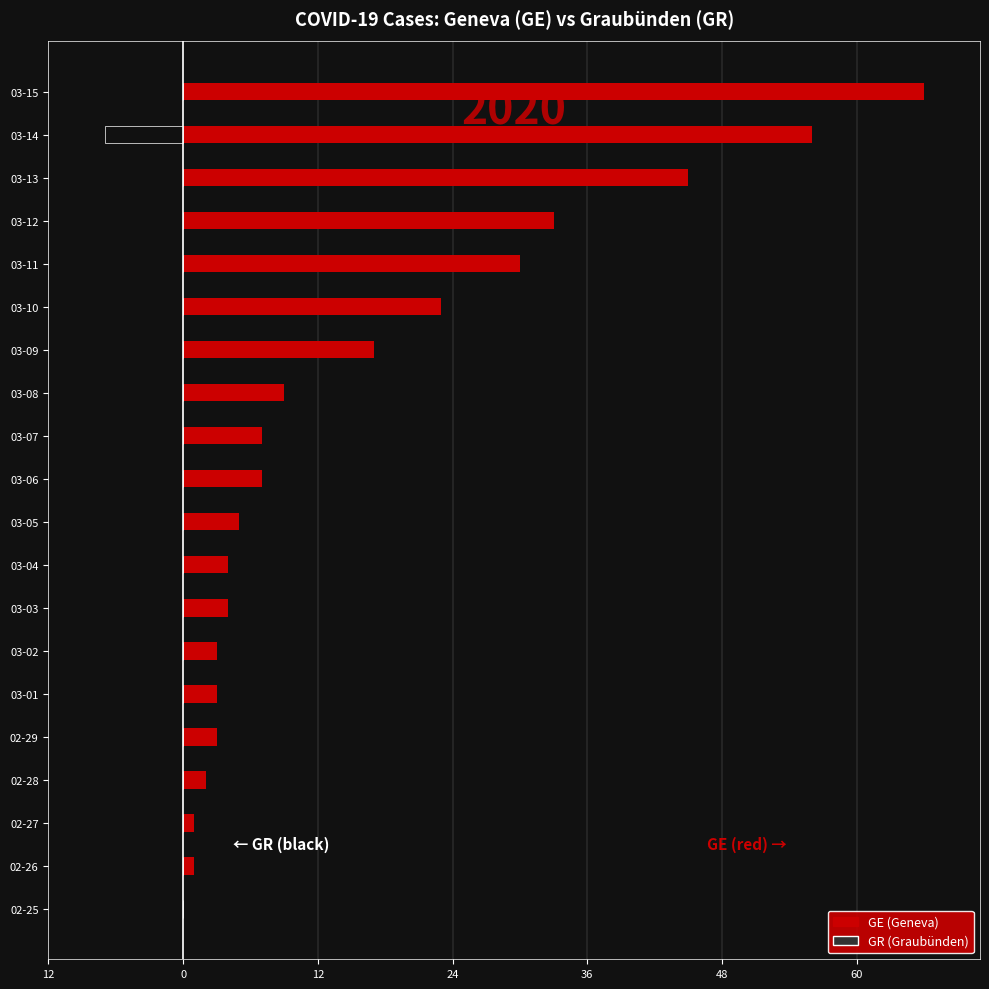

How many values in the GR series are below 0?

1